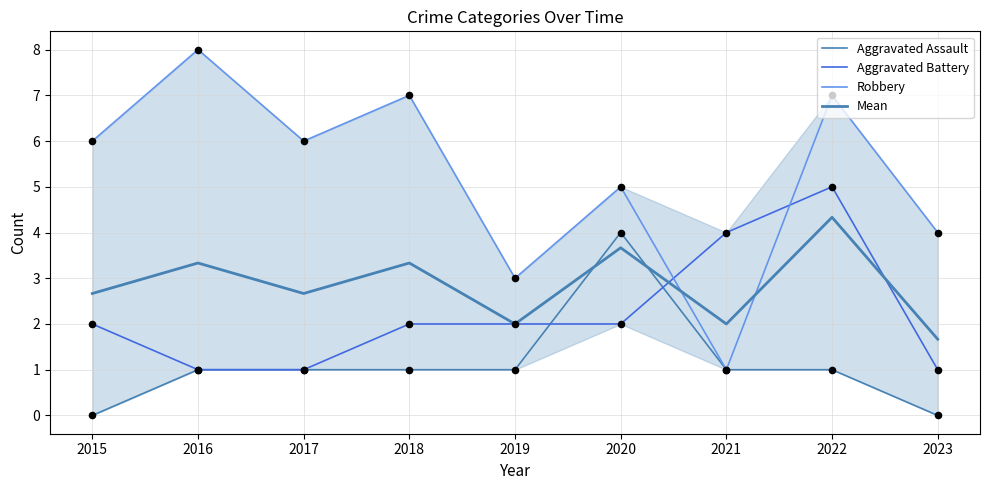

What is the total value across all series at 2016?

13.3